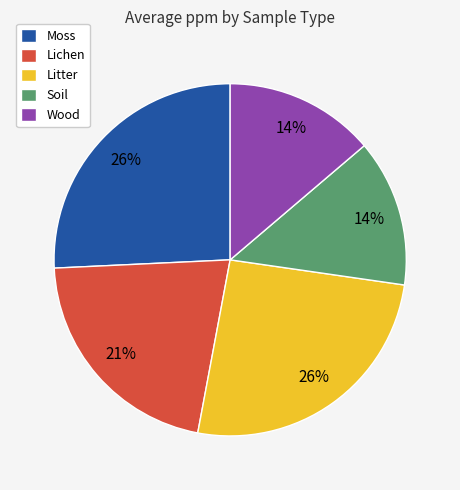

To the nearest percent, what is the average slice percentage?

20%